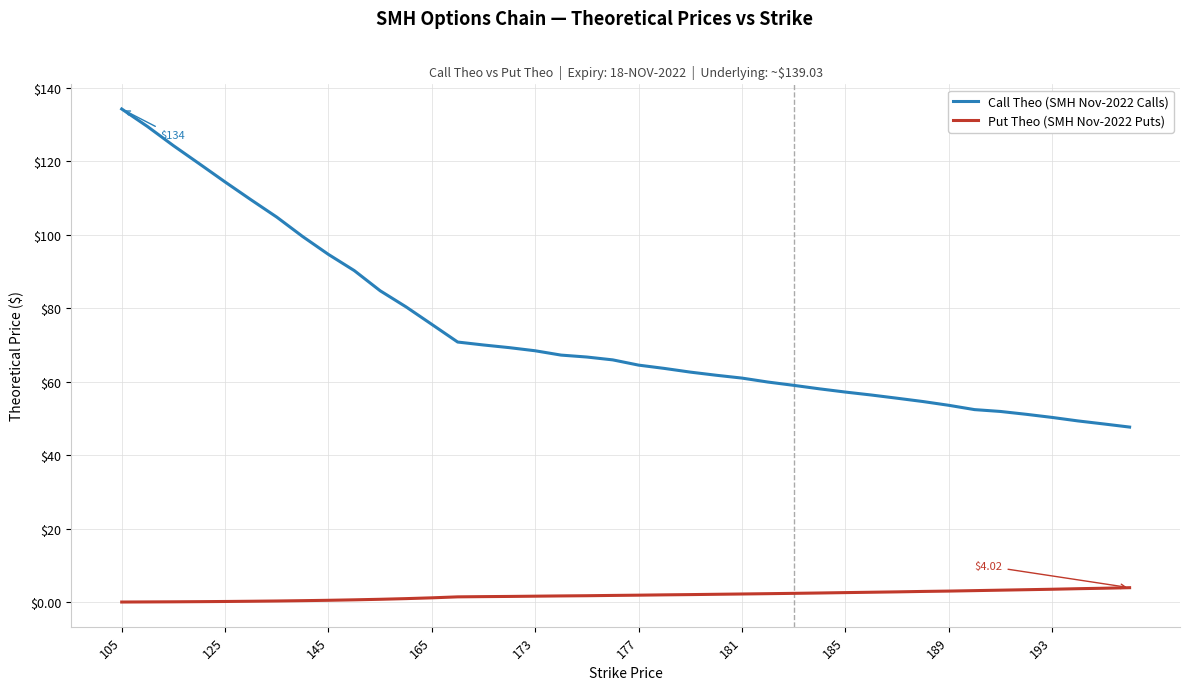

Which series has the widest spread of values?

Call Theo (SMH Nov-2022 Calls)